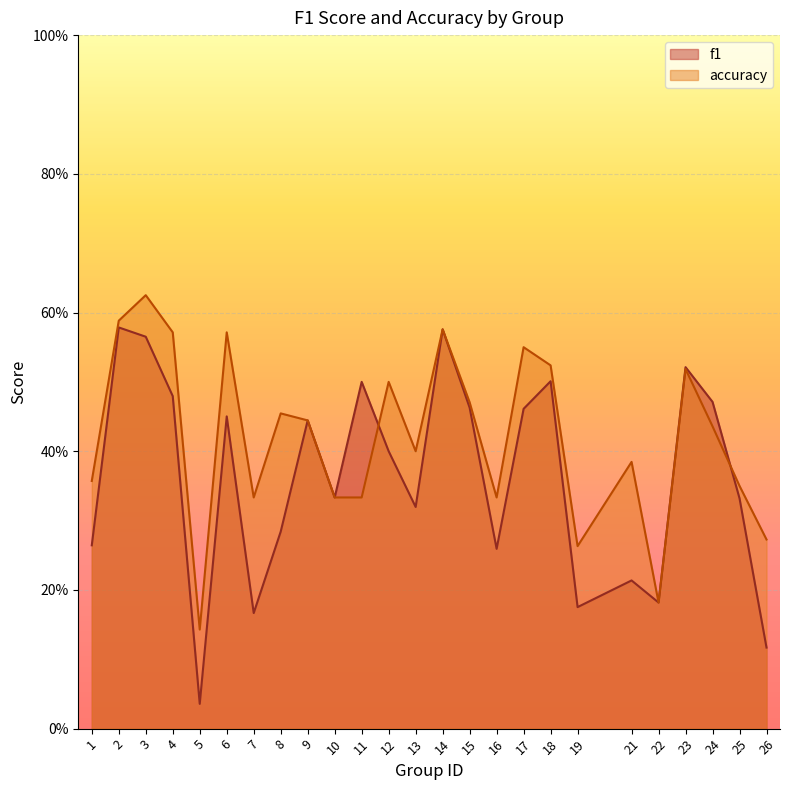

Where do accuracy and f1 first cross each other?

11 and 12